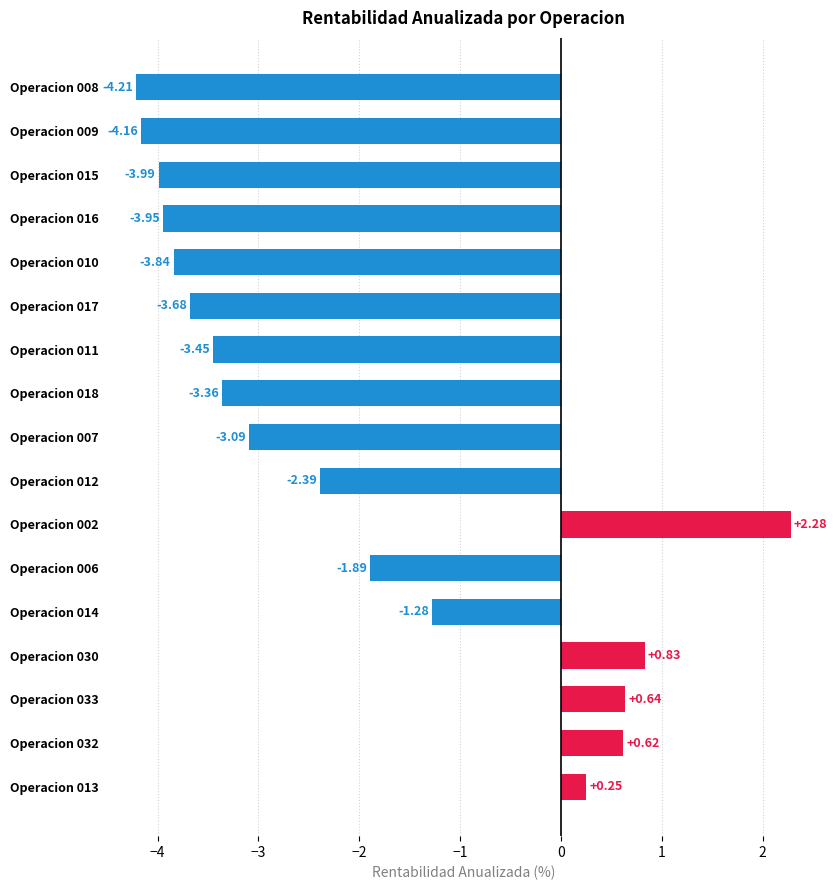

Does the chart contain any negative values?

Yes